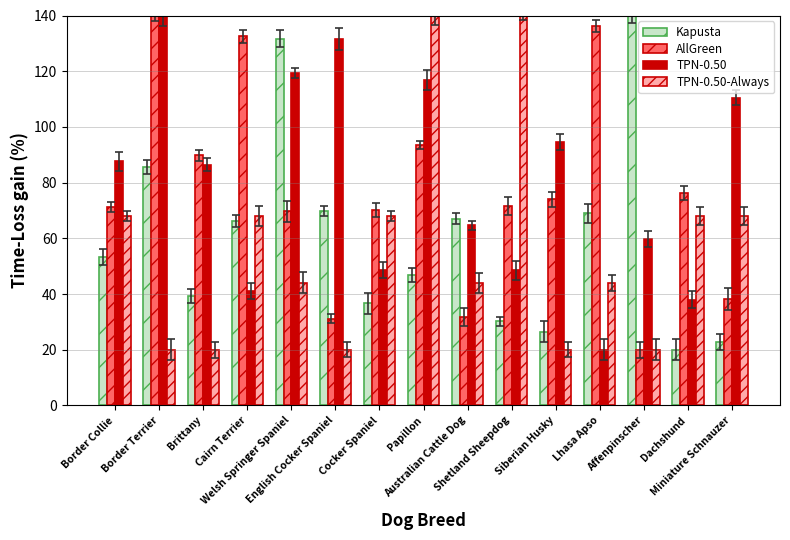

What is the label of the 10th bar from the right?

English Cocker Spaniel